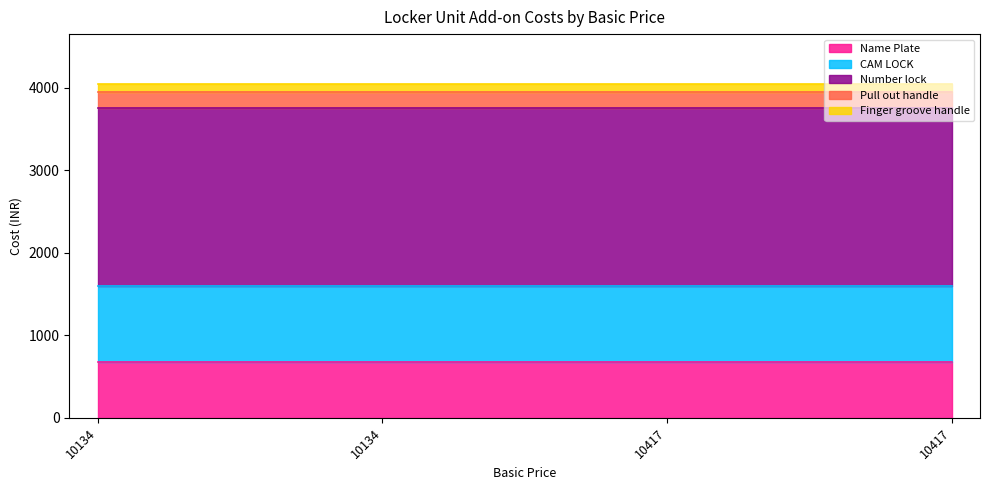

Reading left to right, transcribe all the data shown in this chart.

Name Plate: 10134=680.0	10134=680.0	10417=680.0	10417=680.0
CAM LOCK: 10134=920.0	10134=920.0	10417=920.0	10417=920.0
Number lock: 10134=2157.0	10134=2157.0	10417=2157.0	10417=2157.0
Pull out handle: 10134=190.0	10134=190.0	10417=190.0	10417=190.0
Finger groove handle: 10134=97.5	10134=97.5	10417=97.5	10417=97.5